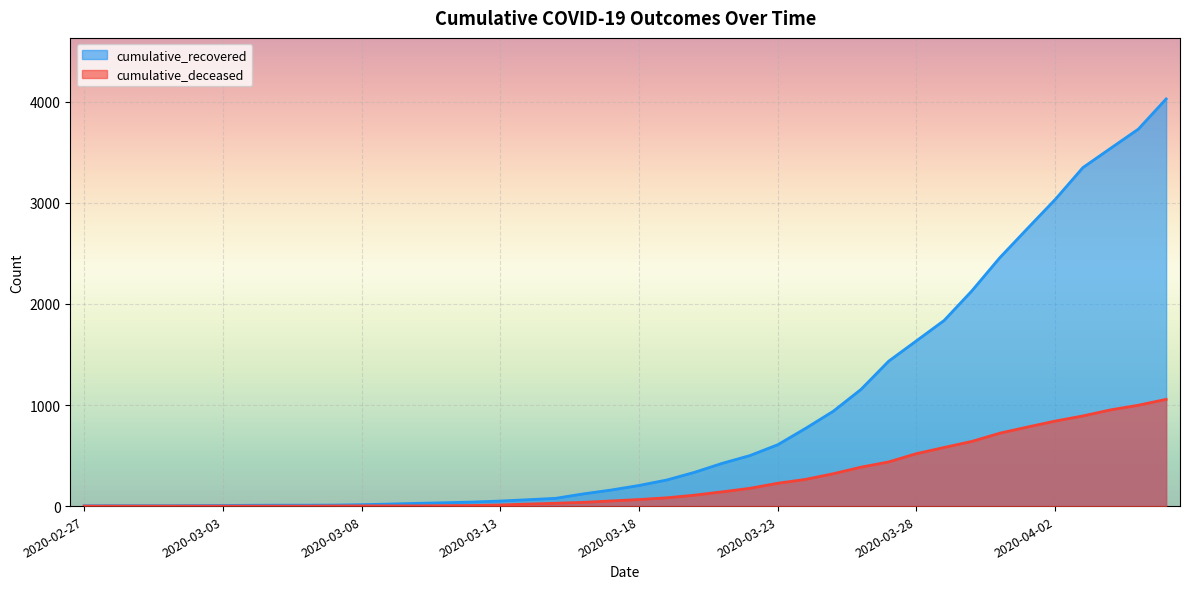

What is the difference between the maximum and minimum values in the cumulative_deceased series?

1056